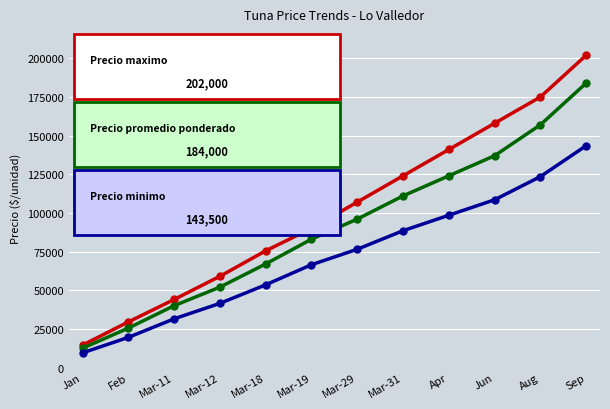

At which category is the sum across all series the highest?

Sep